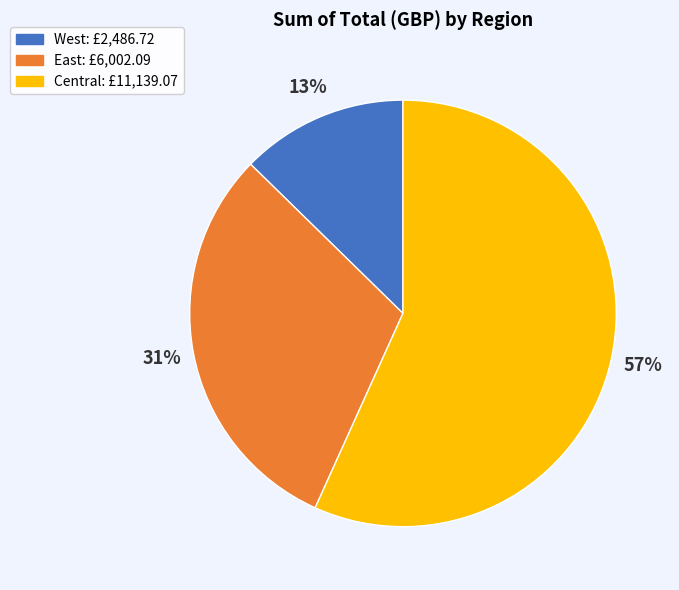

Which category has the biggest portion of the pie?

Central